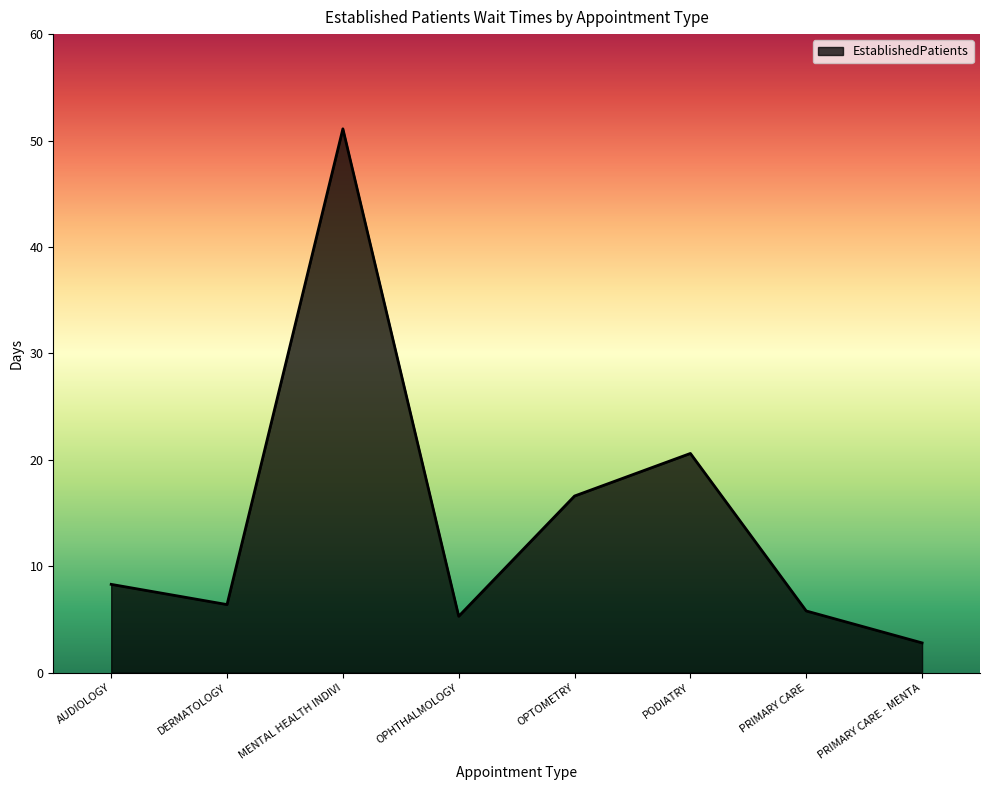

Where is the data nearest to the value 26?

PODIATRY